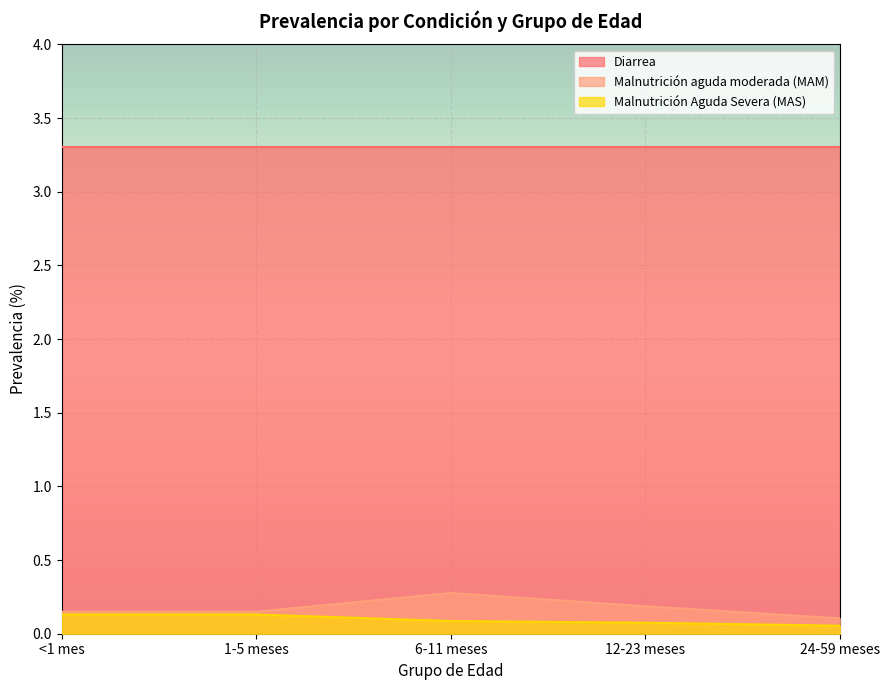

Which category has the highest value in the Malnutrición Aguda Severa (MAS) series?

<1 mes